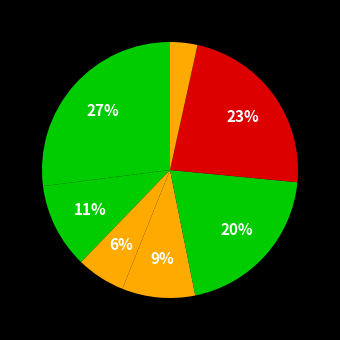

Rank the categories by value from highest to lowest.

ADARSH JALAN, SES INDIA LIMITED, BIKANNA COMMERCIAL COMPANY LTD., SHALINI JALAN, PCI MARKETING PRIVATE LIMITED, MASTER ADI JALAN, PARK VIEW PROPERTIES PVT. LTD.